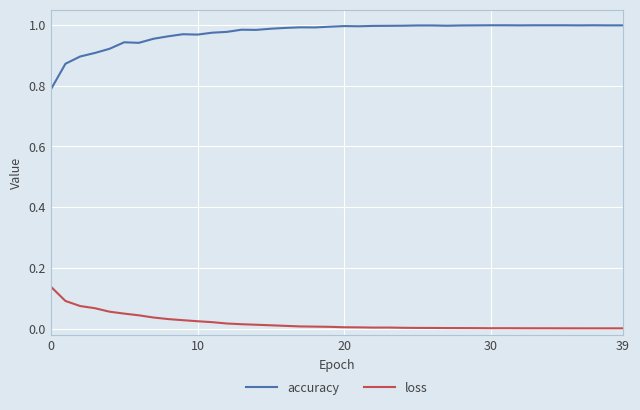

Which series has the widest spread of values?

accuracy